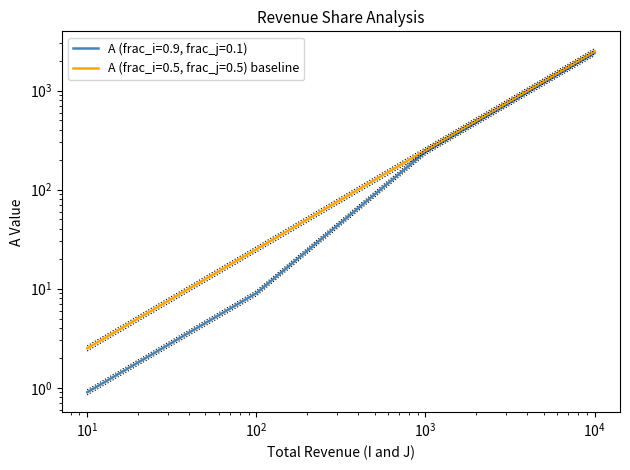

List the labels in order of A (frac_i=0.9, frac_j=0.1) value, largest first.

10000, 1000, 100, 10